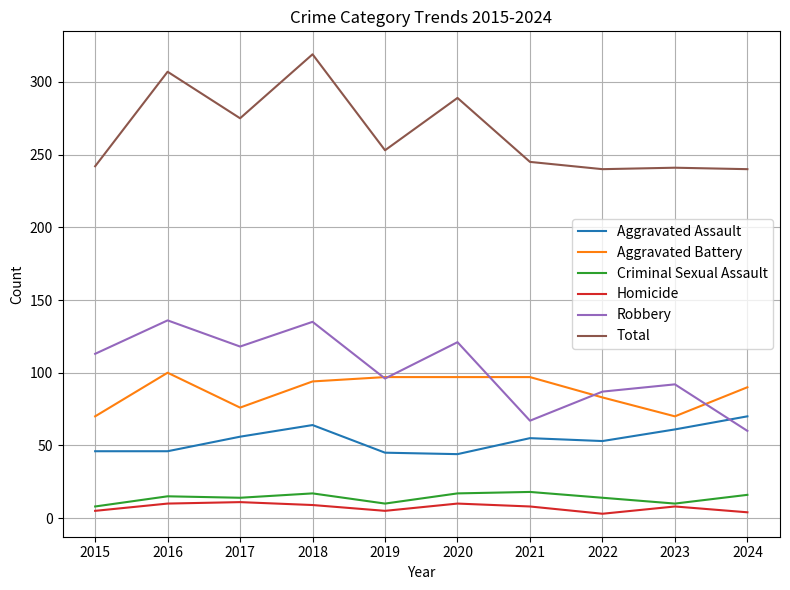

What is the total value across all series at 2016?

614